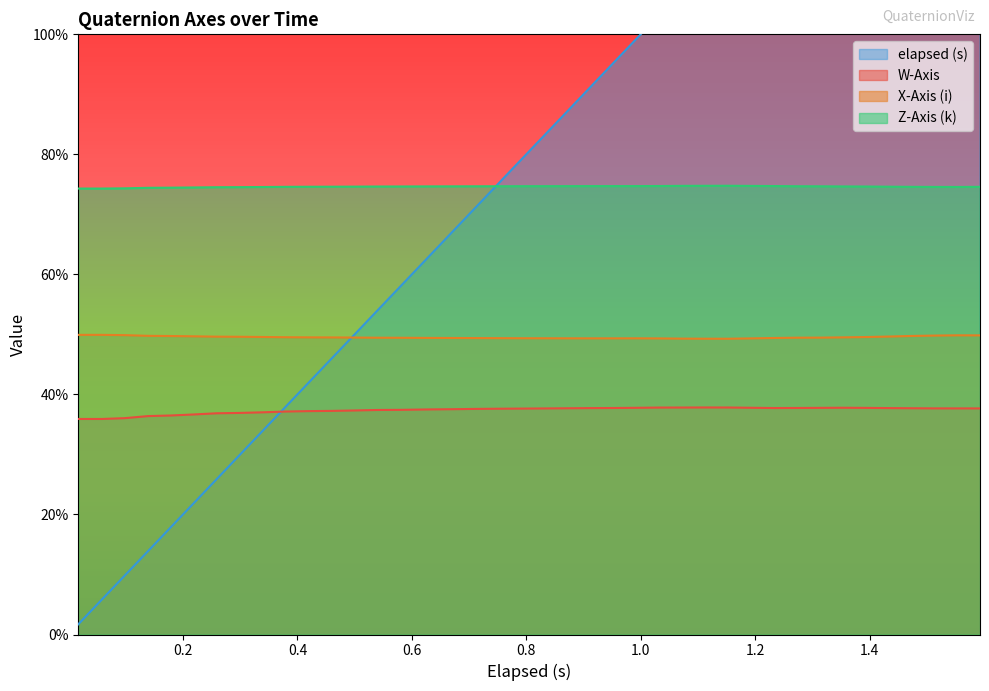

Reading left to right, list all the values displayed in this chart.

W-Axis: 0.4	0.4	0.4	0.4	0.4	0.4	0.4	0.4	0.4	0.4	0.4	0.4	0.4	0.4	0.4	0.4	0.4	0.4	0.4	0.4	0.4	0.4	0.4	0.4	0.4	0.4	0.4	0.4	0.4	0.4	0.4	0.4	0.4	0.4	0.4	0.4	0.4	0.4	0.4	0.4
X-Axis (i): 0.5	0.5	0.5	0.5	0.5	0.5	0.5	0.5	0.5	0.5	0.5	0.5	0.5	0.5	0.5	0.5	0.5	0.5	0.5	0.5	0.5	0.5	0.5	0.5	0.5	0.5	0.5	0.5	0.5	0.5	0.5	0.5	0.5	0.5	0.5	0.5	0.5	0.5	0.5	0.5
Z-Axis (k): 0.7	0.7	0.7	0.7	0.7	0.7	0.7	0.7	0.7	0.7	0.7	0.7	0.7	0.7	0.7	0.7	0.7	0.7	0.7	0.7	0.7	0.7	0.7	0.7	0.7	0.7	0.7	0.7	0.7	0.7	0.7	0.7	0.7	0.7	0.7	0.7	0.7	0.7	0.7	0.7
elapsed (s): 0.0	0.1	0.1	0.1	0.2	0.2	0.3	0.3	0.3	0.4	0.4	0.5	0.5	0.5	0.6	0.6	0.7	0.7	0.8	0.8	0.8	0.9	0.9	1.0	1.0	1.0	1.1	1.1	1.2	1.2	1.2	1.3	1.3	1.4	1.4	1.4	1.5	1.5	1.6	1.6